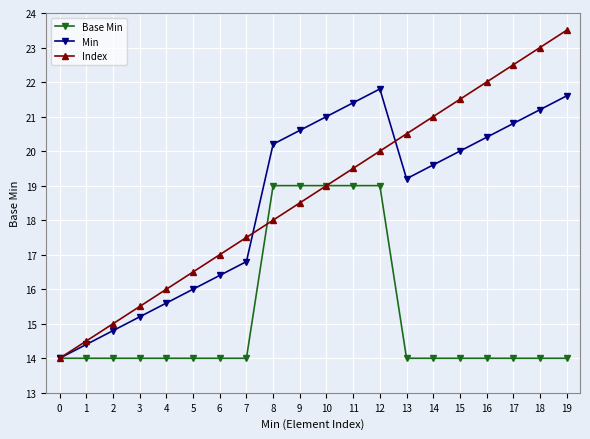

Does the chart display data point markers on the line(s)?

Yes